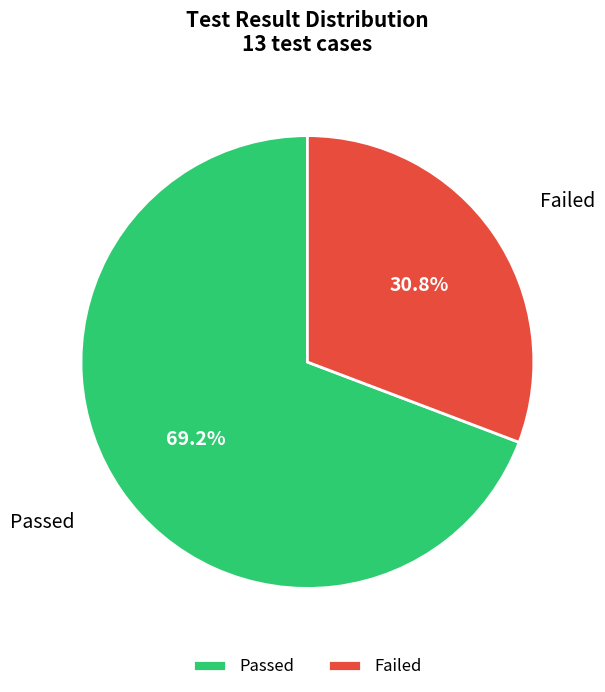

Which has a higher value, Passed or Failed?

Passed